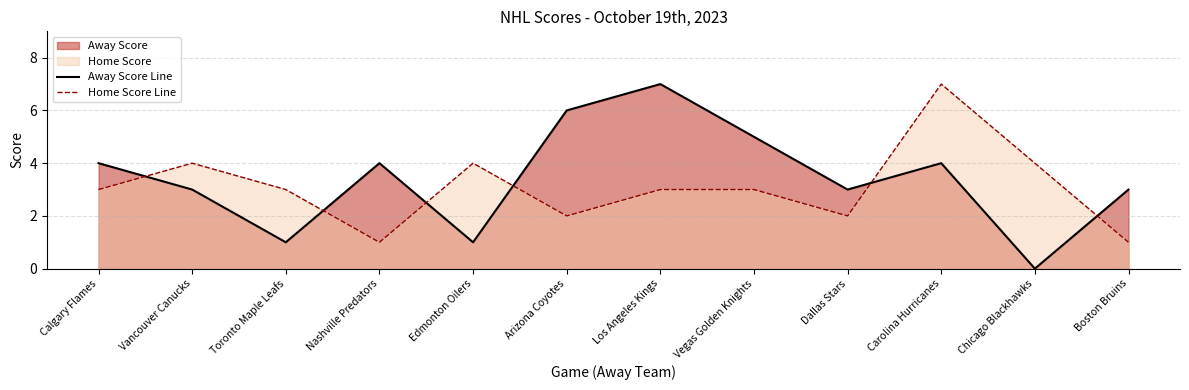

What is the label of the 12th point from the right?

Calgary Flames